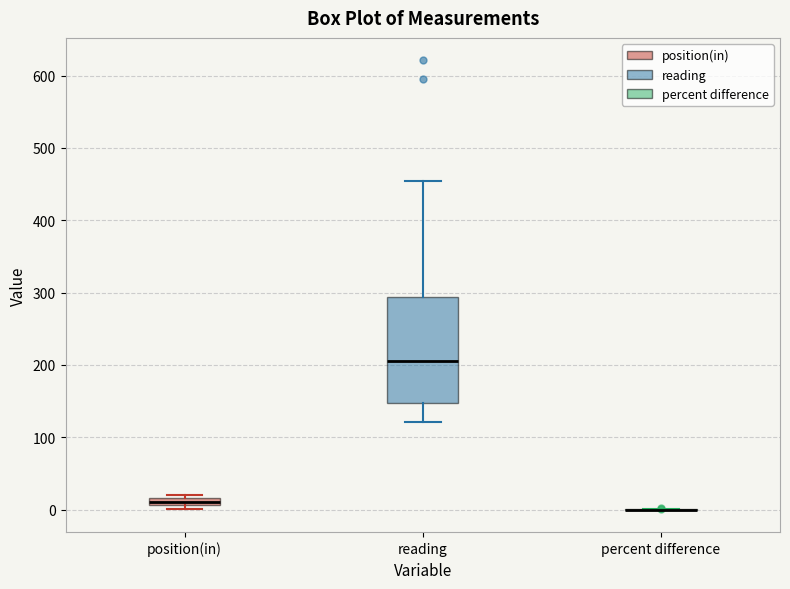

Comparing the boxes themselves (not the whiskers), which one is the tallest?

reading